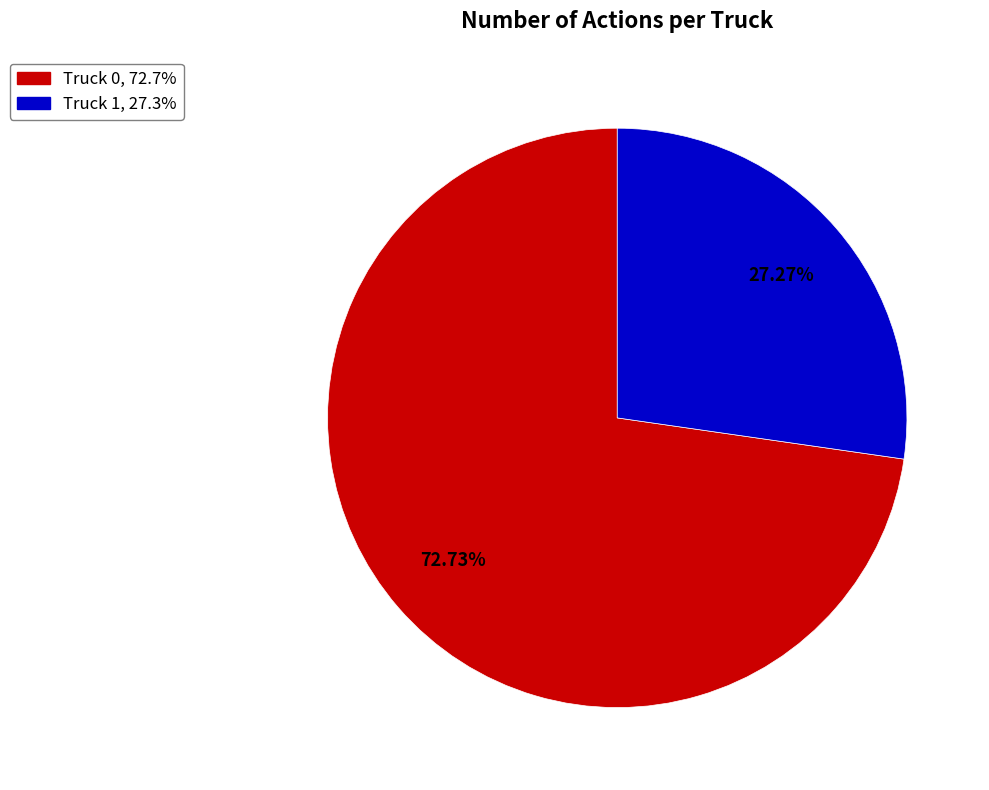

To the nearest percent, what portion does Truck 1 represent?

27%